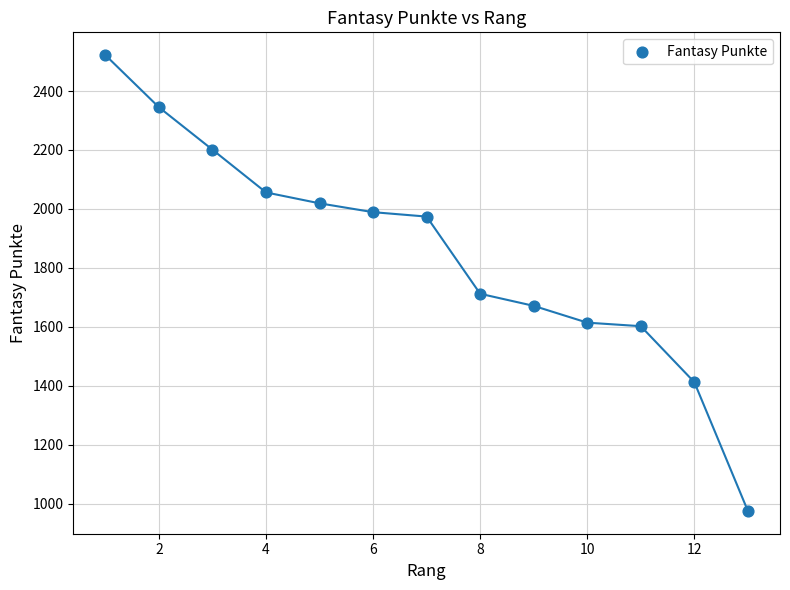

What is the range of Y values (max minus min)?

1547